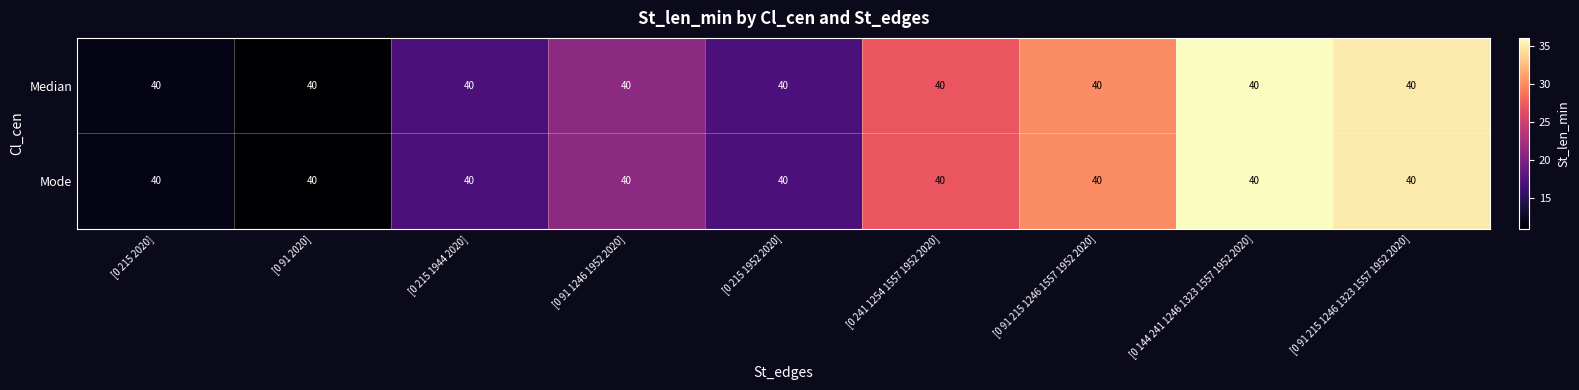

At which label is Mode closest to 23?

[0 91 1246 1952 2020]